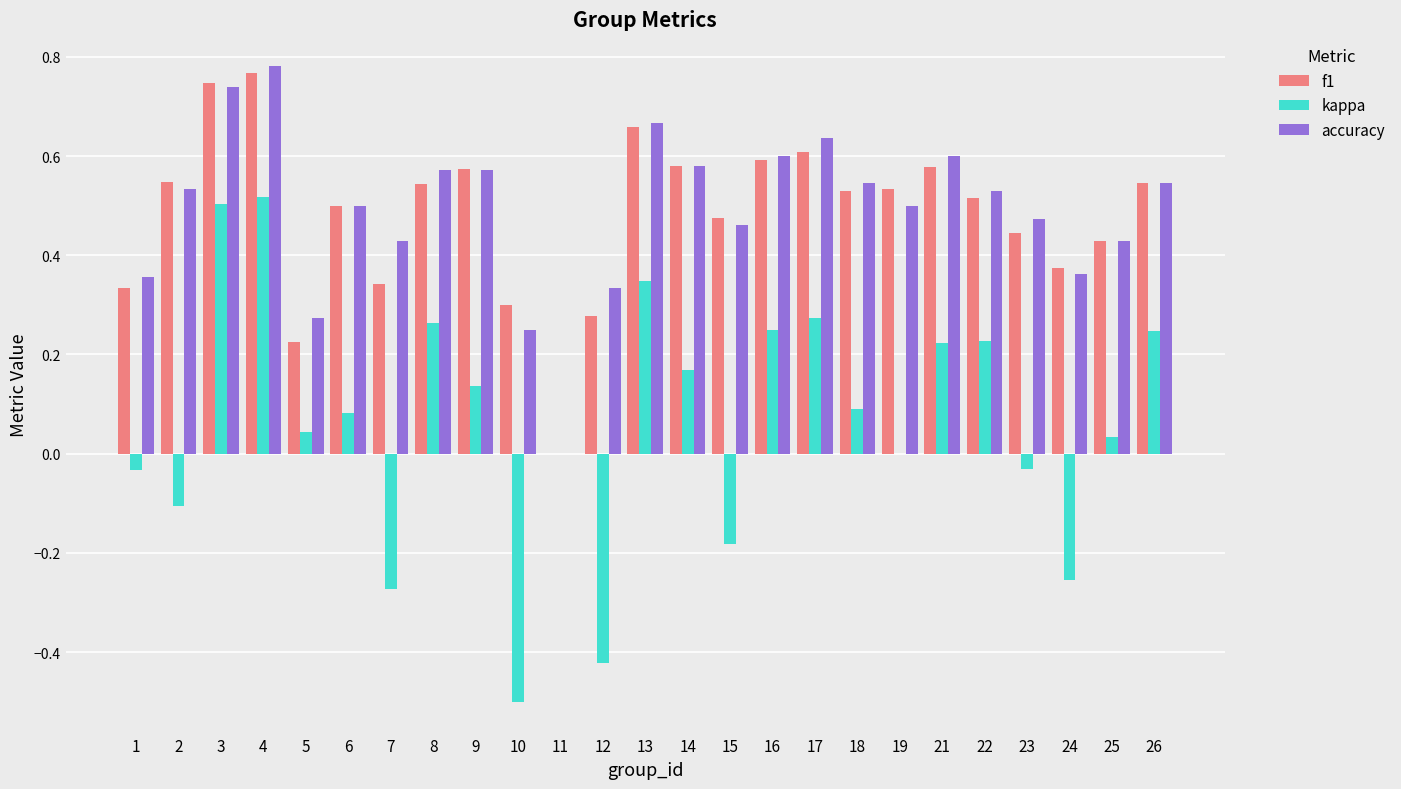

What is the sum of all kappa values?

1.6